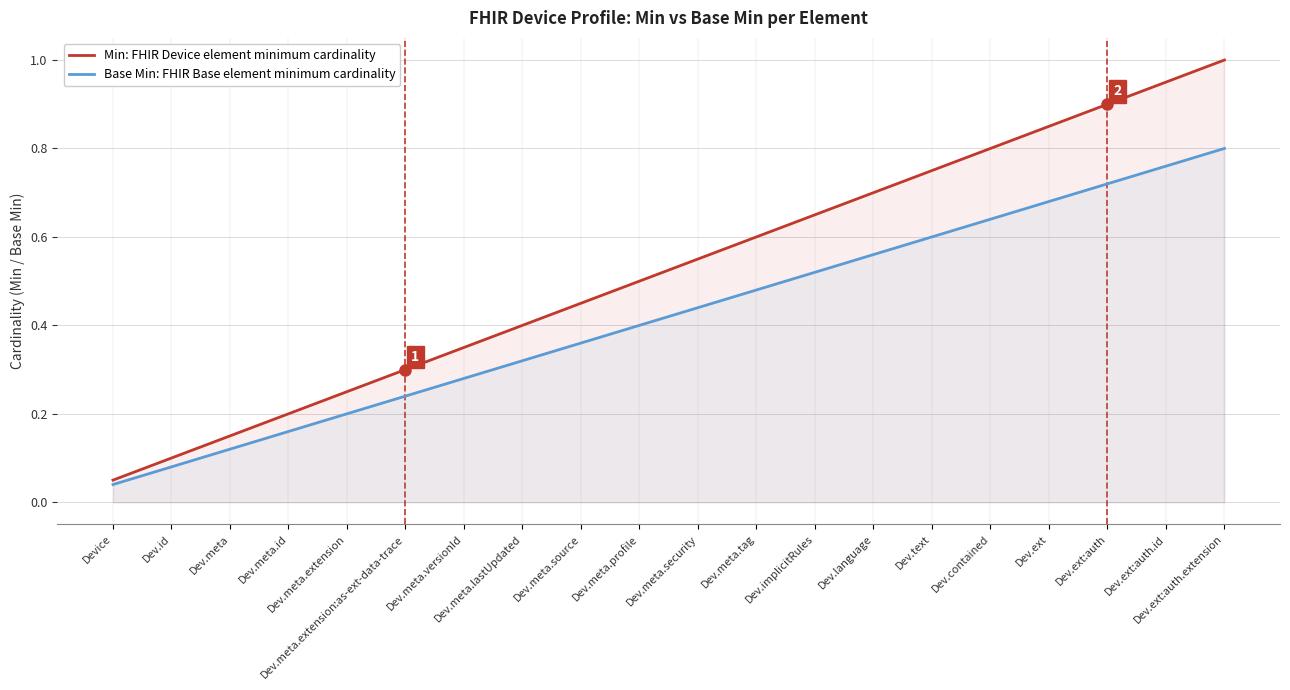

True or false: Base Min: FHIR Base element minimum cardinality and Min: FHIR Device element minimum cardinality intersect in this chart.

False